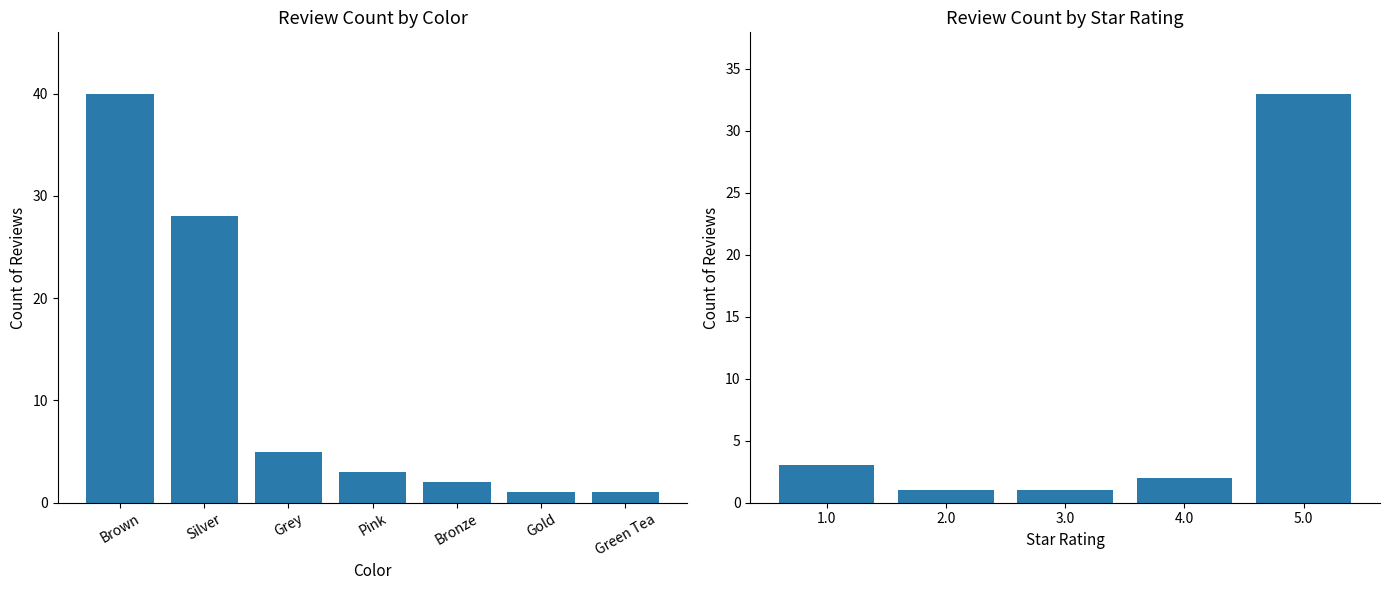

What is the minimum value shown in the chart?

1